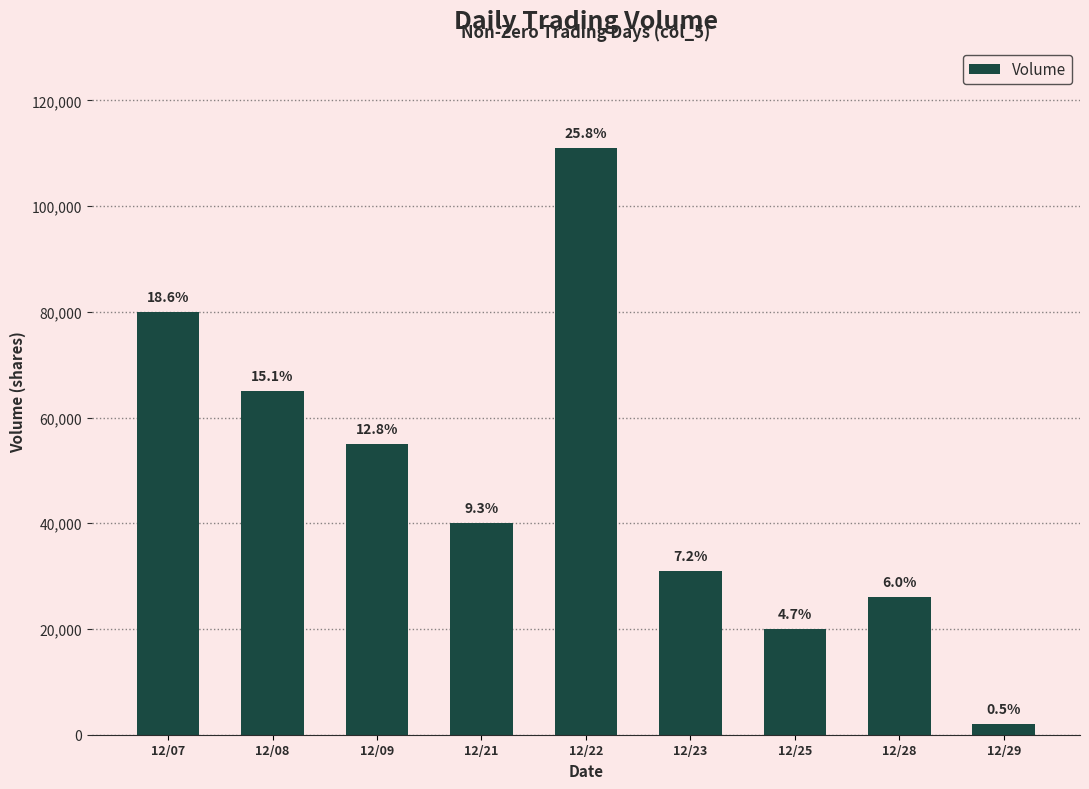

Read the value at 12/22.

111000